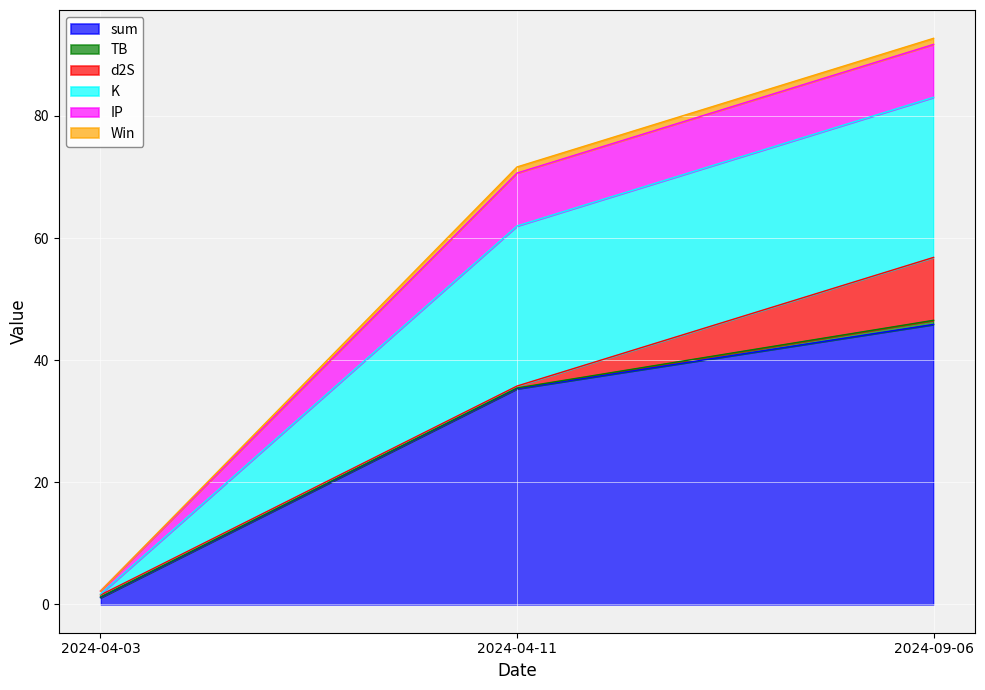

At which category is the sum across all series the highest?

2024-09-06